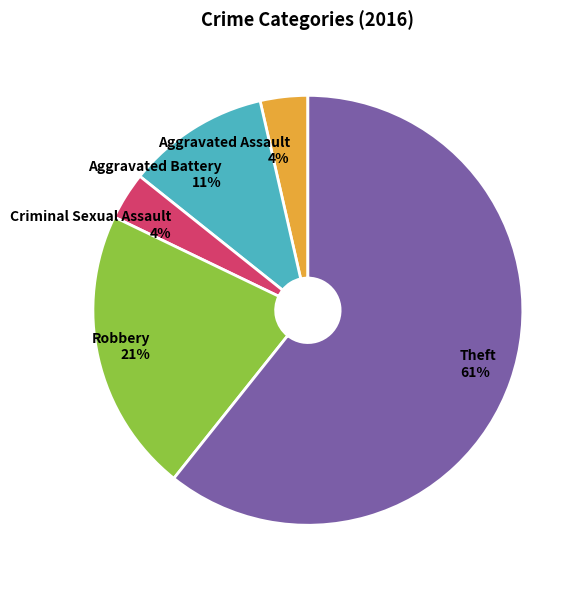

Which category accounts for the majority?

Theft